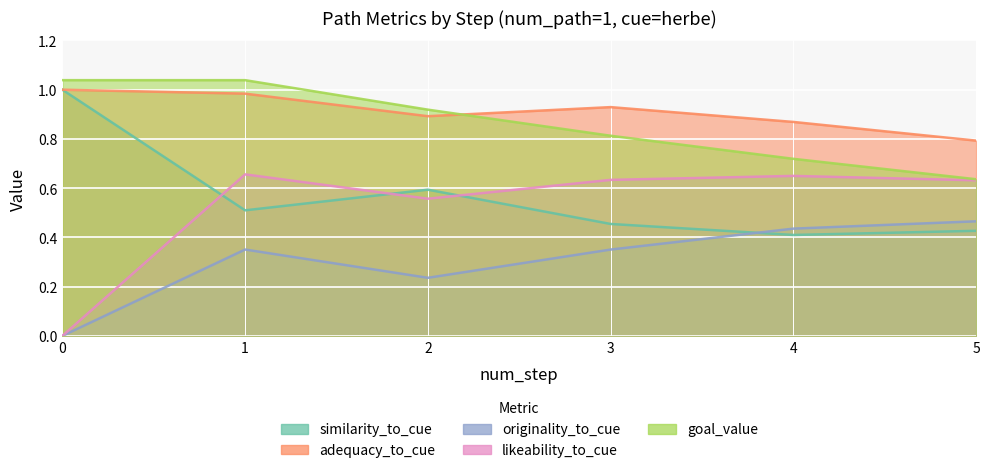

What is the difference between the maximum and second lowest values in the goal_value series?

0.3